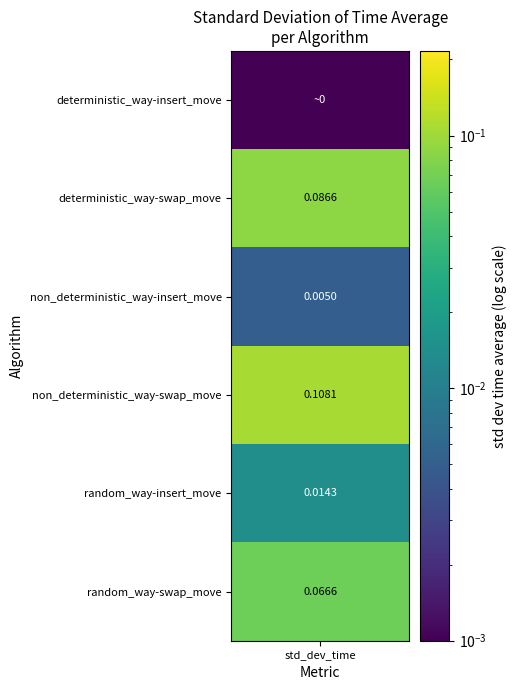

Which label corresponds to the largest value in the chart?

non_deterministic_way-swap_move